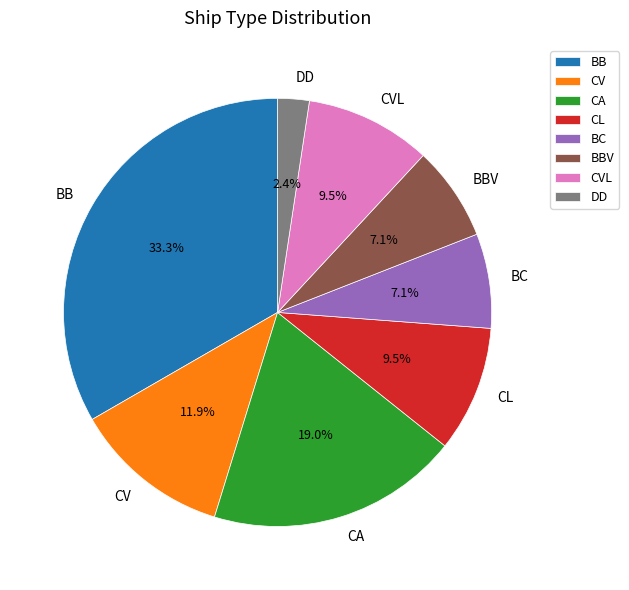

Is there a majority slice in this chart?

No